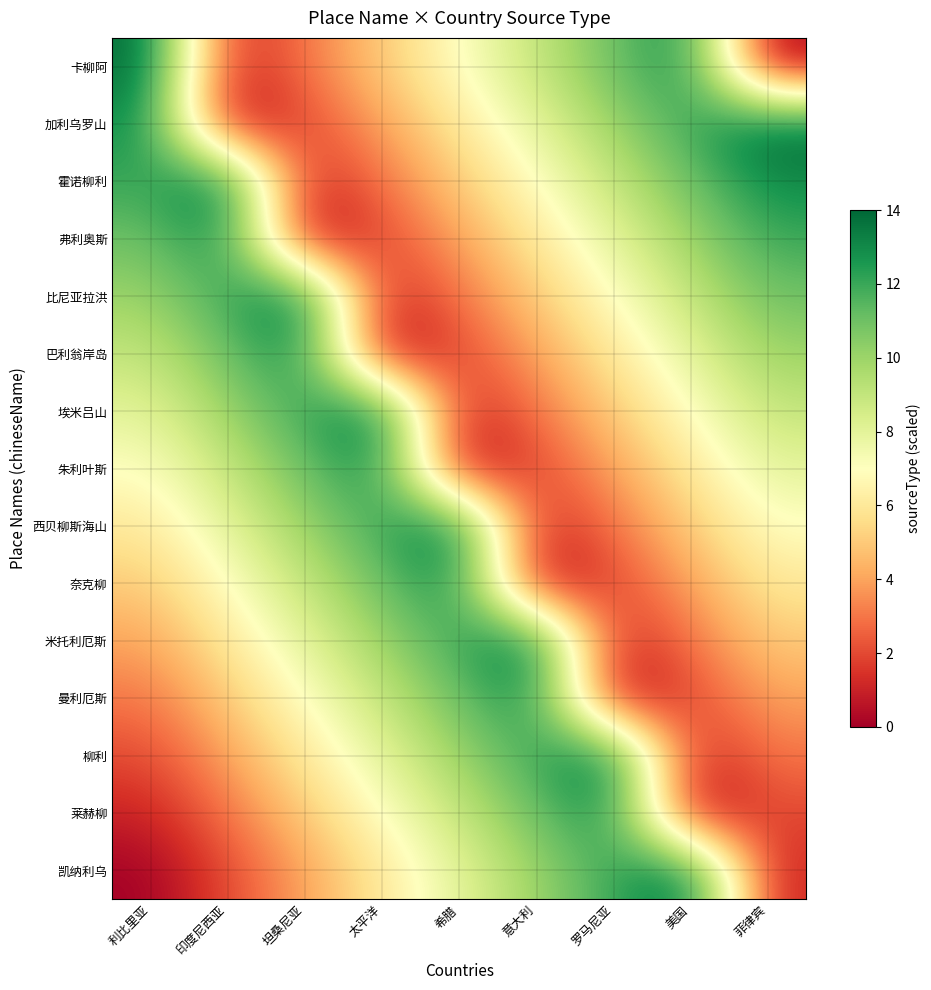

Between 意大利 and 希腊, which is larger?

意大利